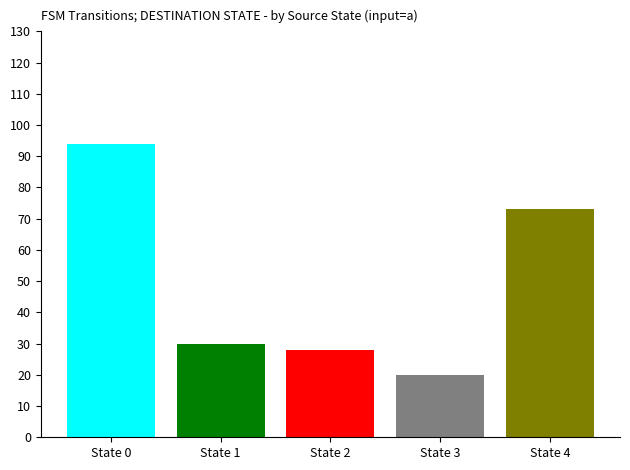

Reading right to left, list all the values displayed in this chart.

State 4=73	State 3=20	State 2=28	State 1=30	State 0=94